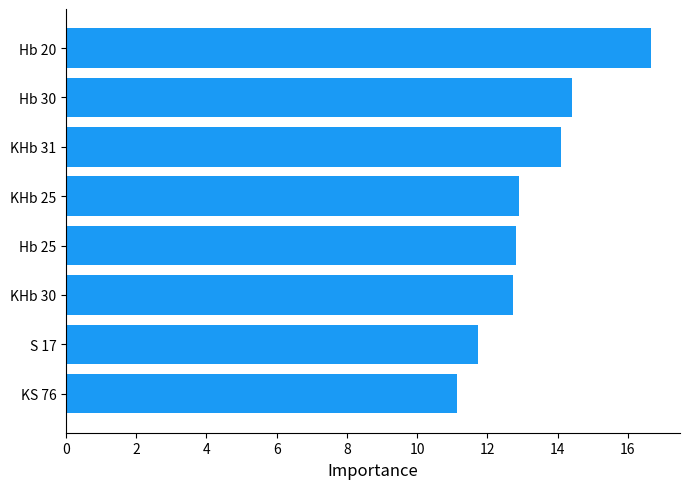

What is the difference between the maximum and minimum values?

5.5